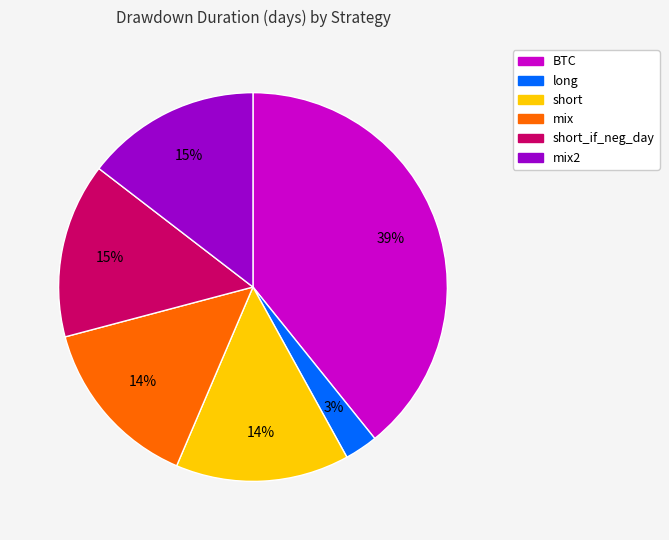

Does any single category account for the majority?

No